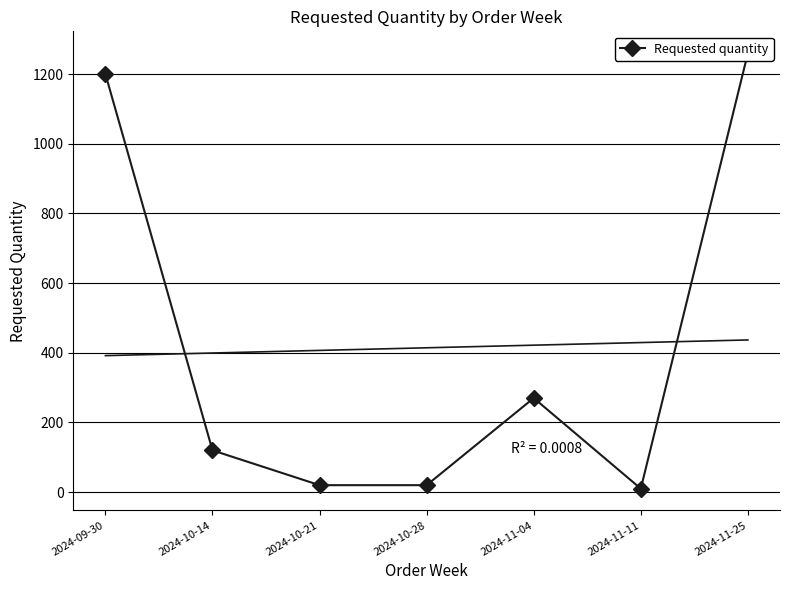

What is the difference between the maximum and minimum values?

1250